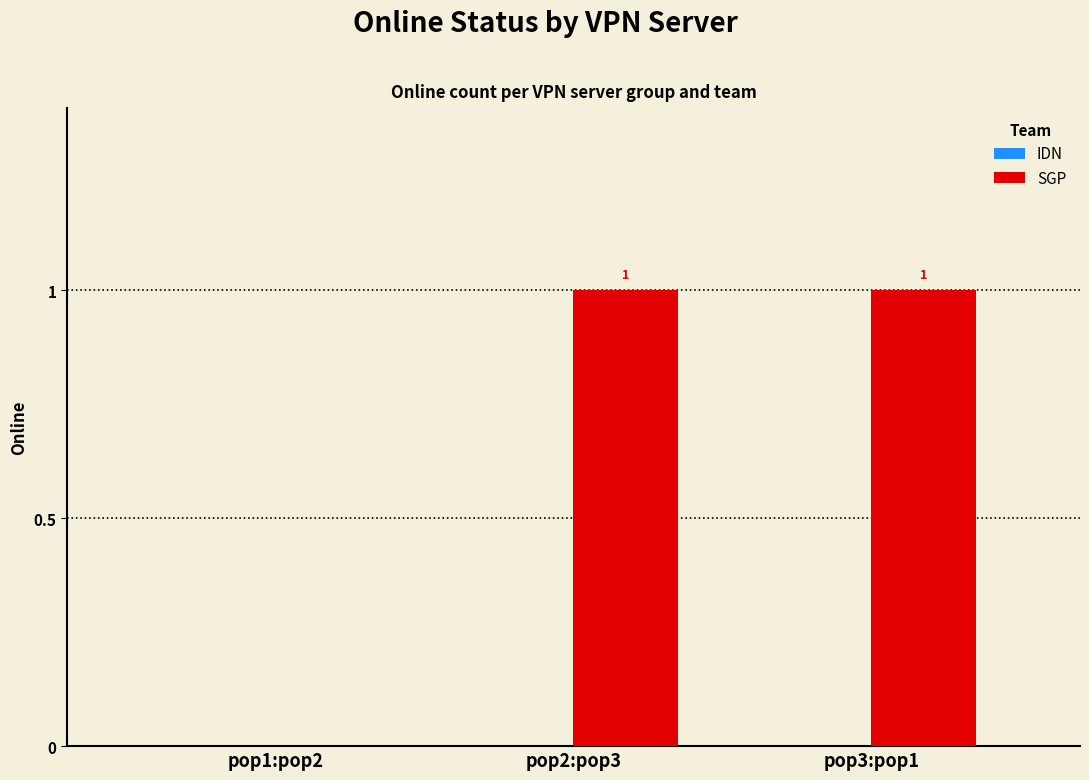

Between pop1:pop2 and pop3:pop1, which is larger?

pop3:pop1